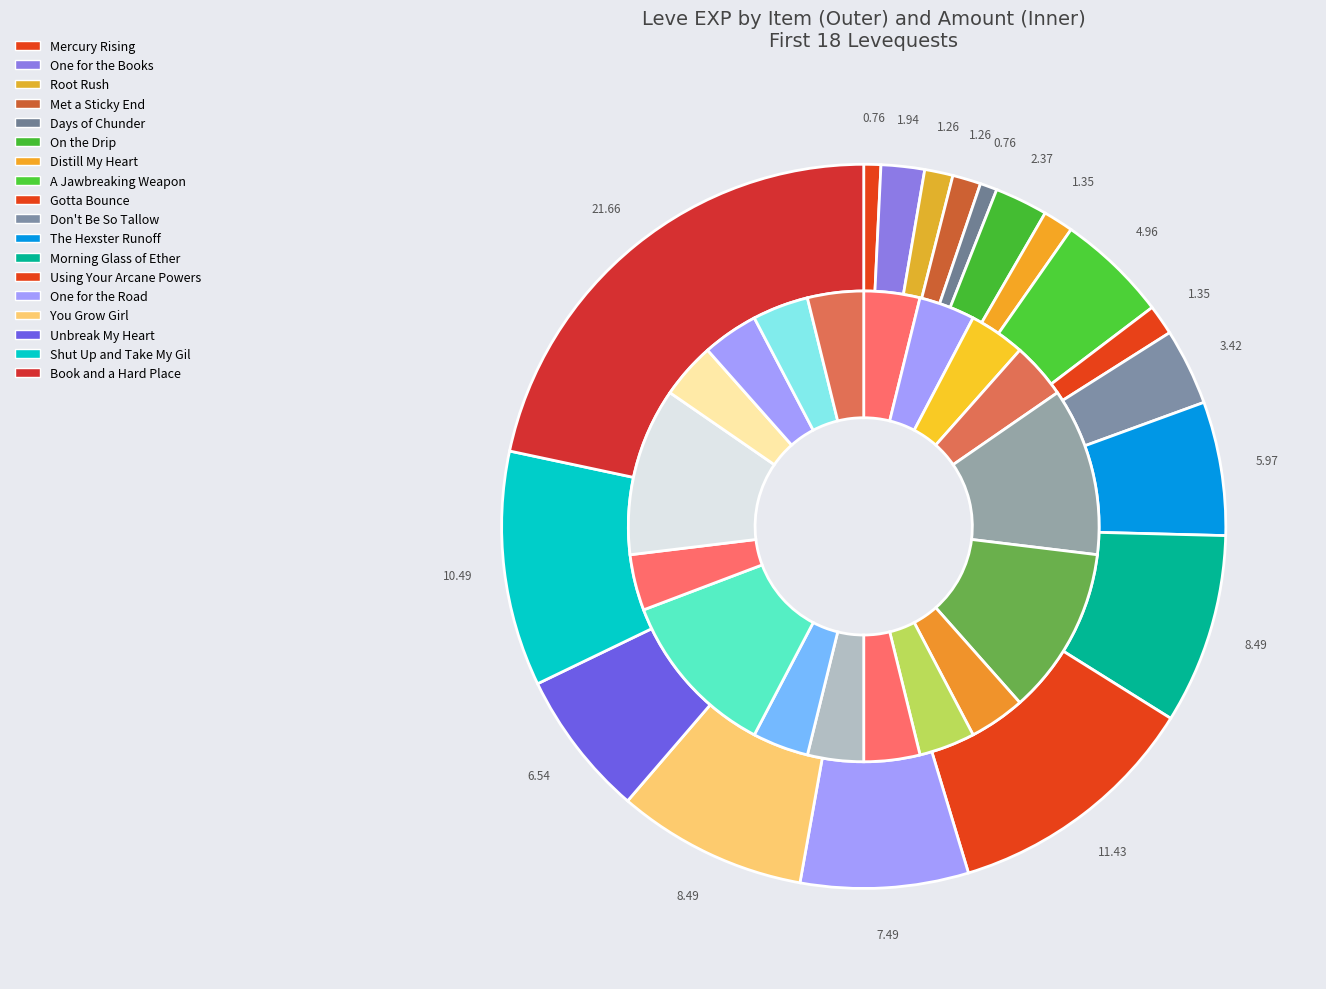

How many slices are in this pie chart?

18